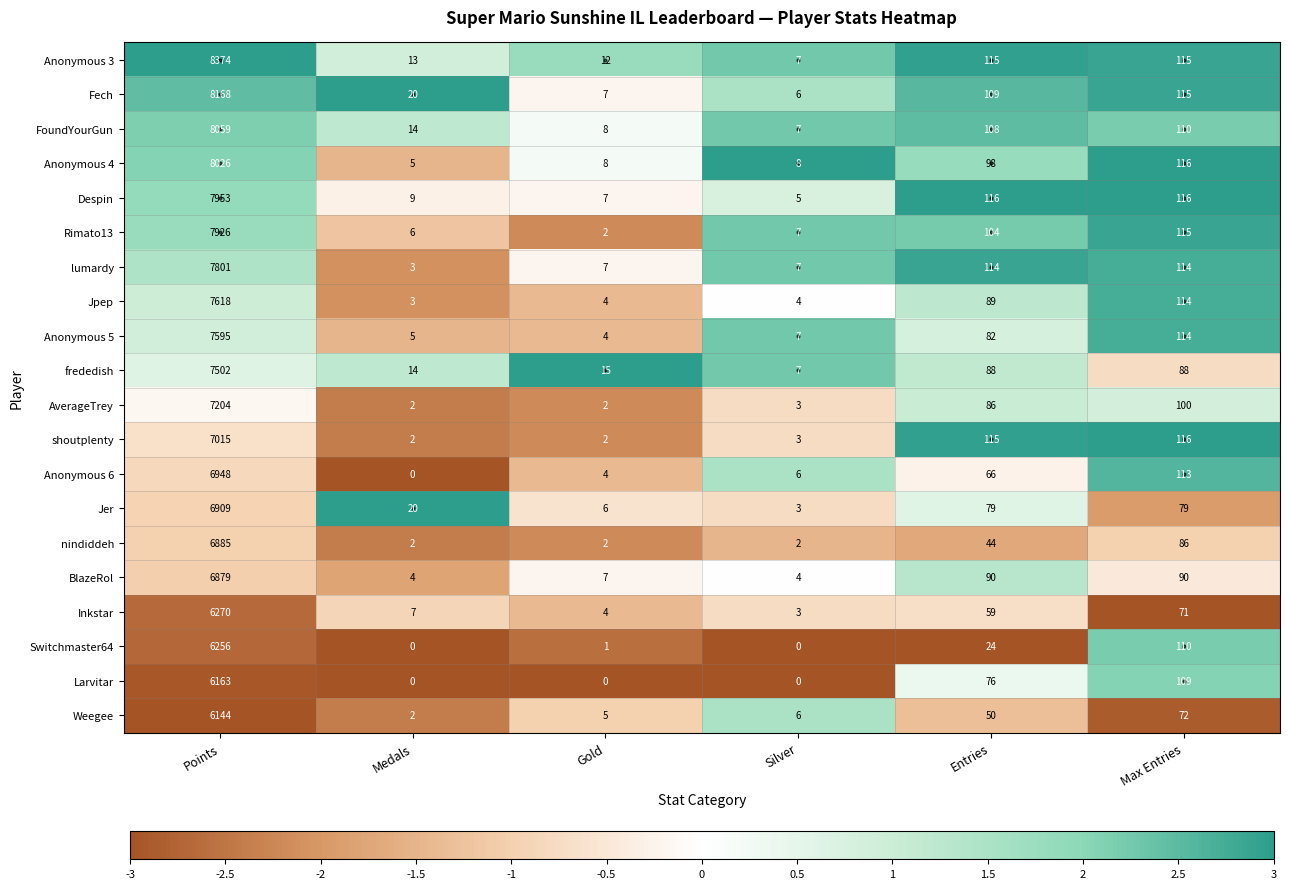

Is the value of shoutplenty at Silver greater than the value of frededish at Points?

No